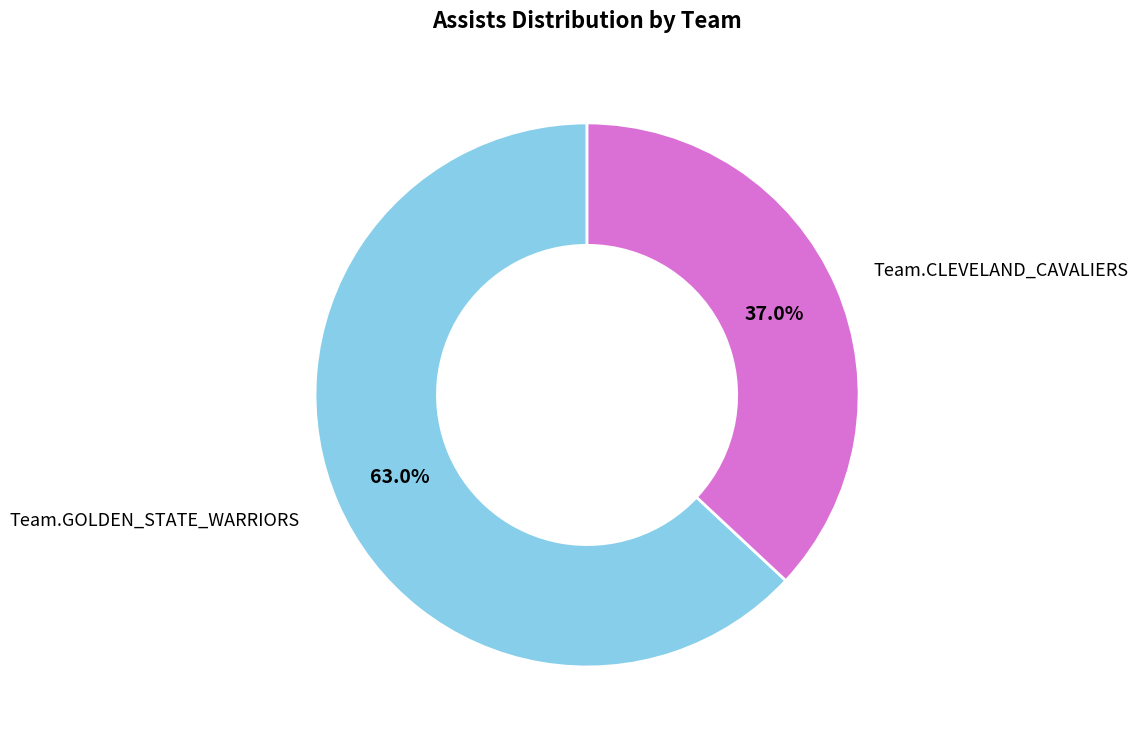

Which category has the biggest portion of the pie?

Team.GOLDEN_STATE_WARRIORS